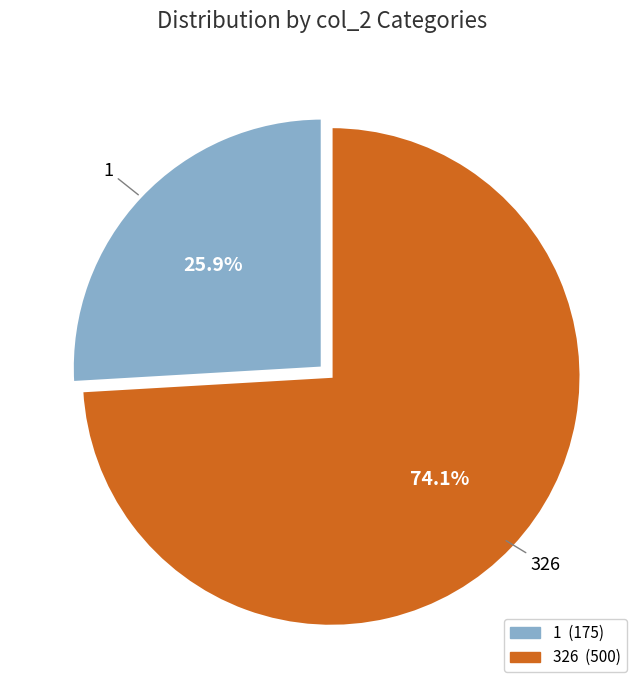

To the nearest percent, what percentage of the pie is 326?

74%